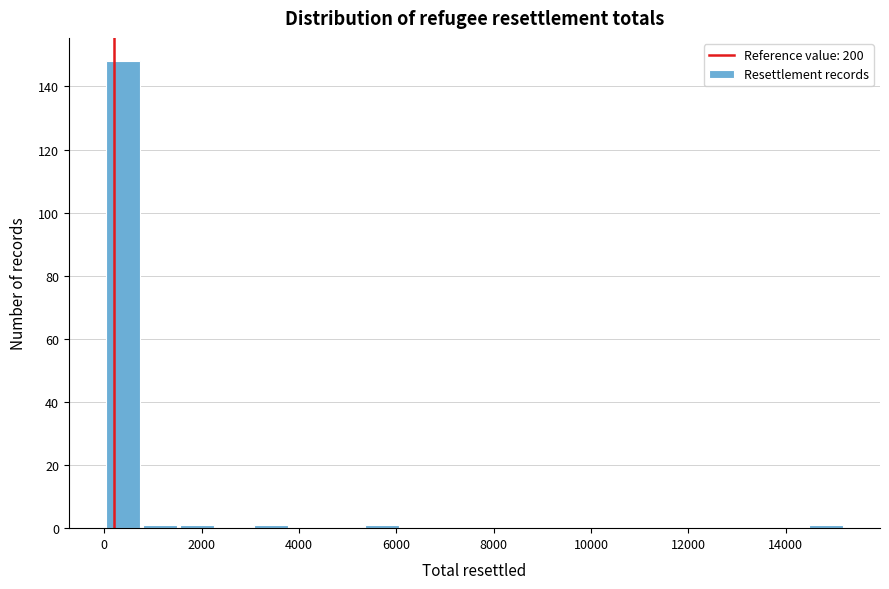

Read against the x-axis, roughly where is the centre of the tallest bar?

400